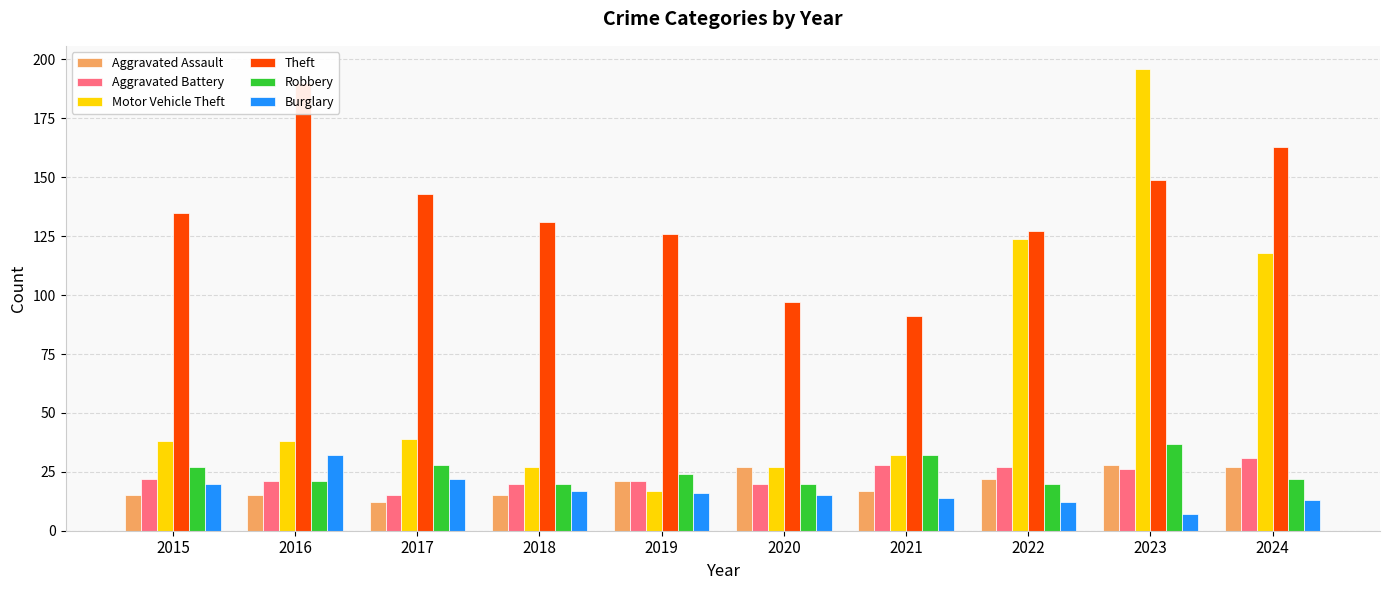

What is the difference between the second highest and second lowest values in the Burglary series?

10